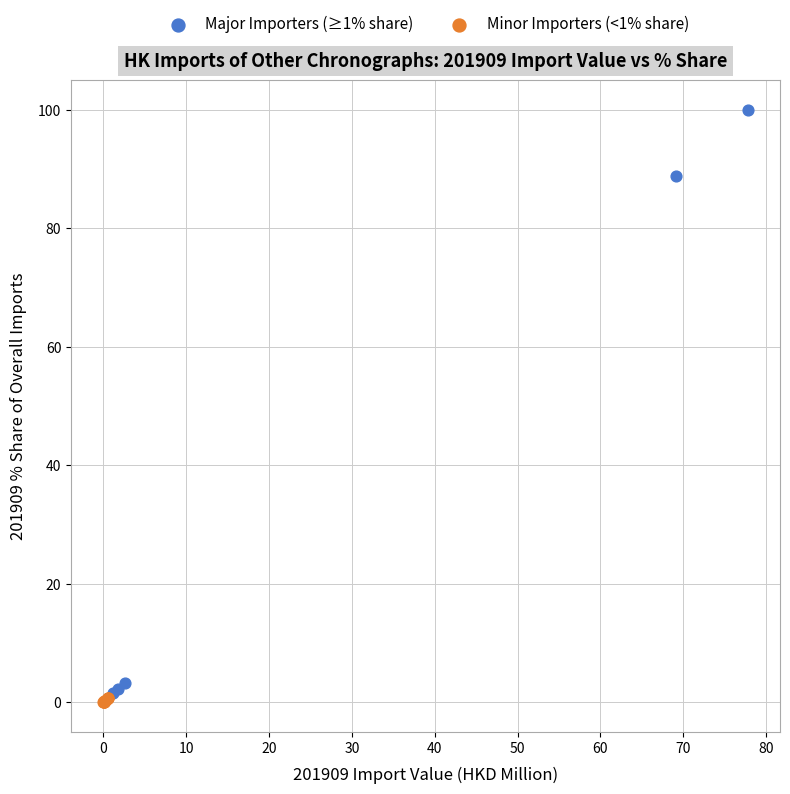

Which series contains the highest Y value?

Major Importers (≥1% share)